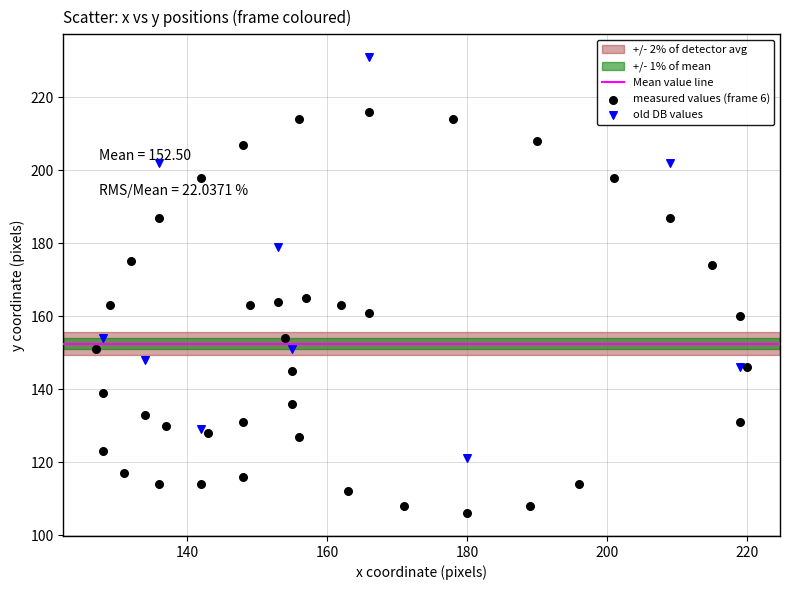

Which series contains the lowest Y value?

measured values (frame 6)